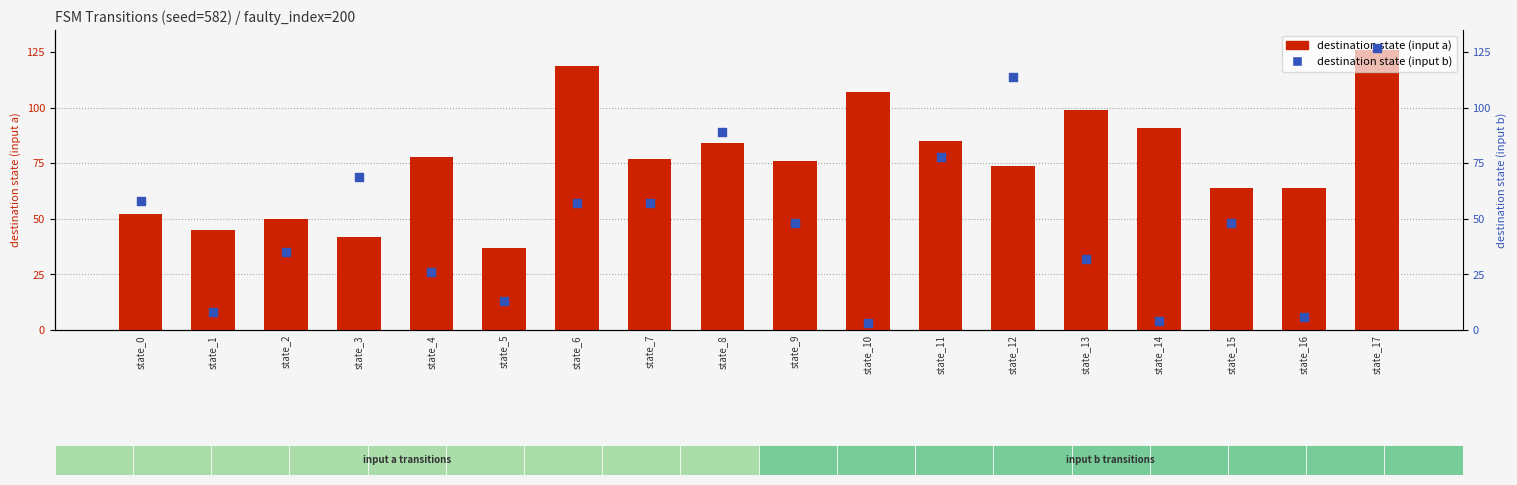

At which category is the sum across all series the highest?

state_17